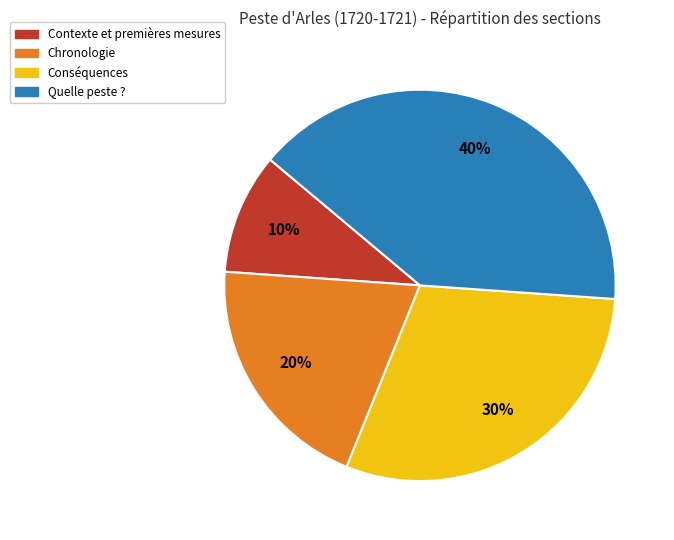

Is it true that Chronologie is 9% of the pie?

False